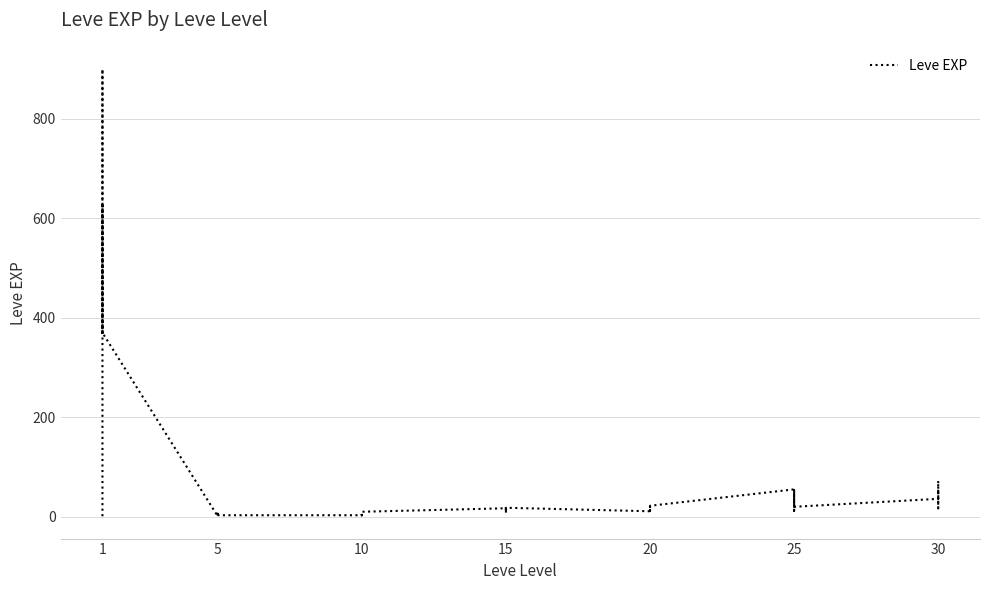

True or false: the data has more than 1 interior local peaks.

True